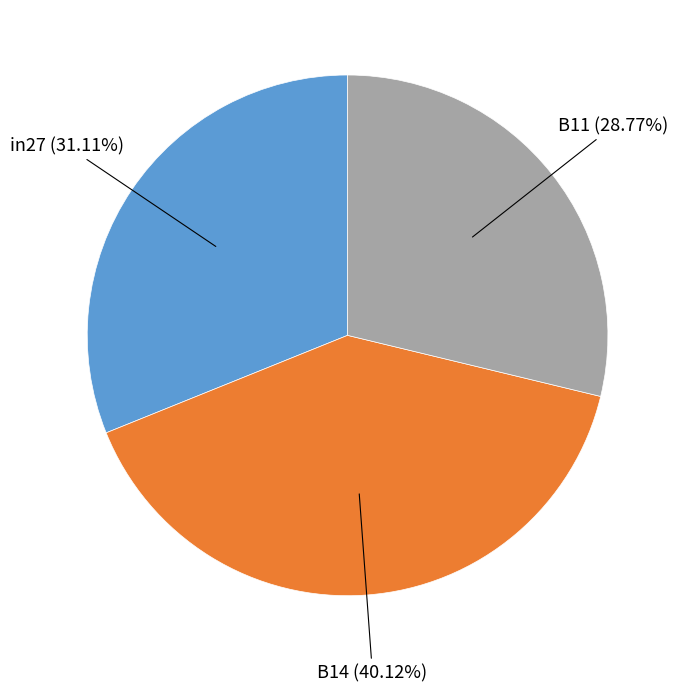

Does any single category account for the majority?

No